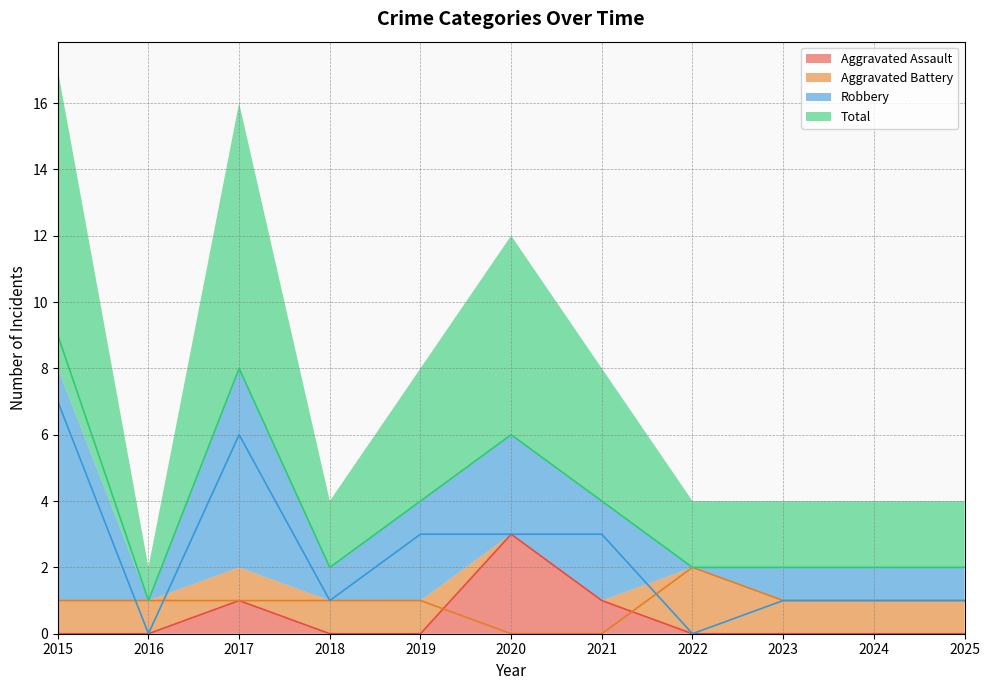

True or false: Total has a value of 2 at 2018.

True